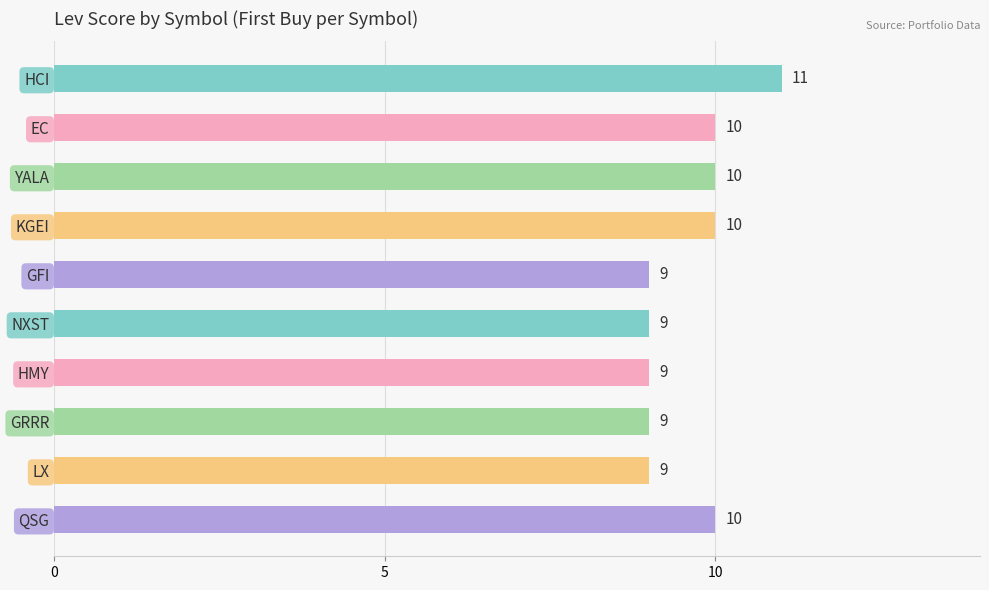

The chart shows a value of 11 at HCI. True or false?

True